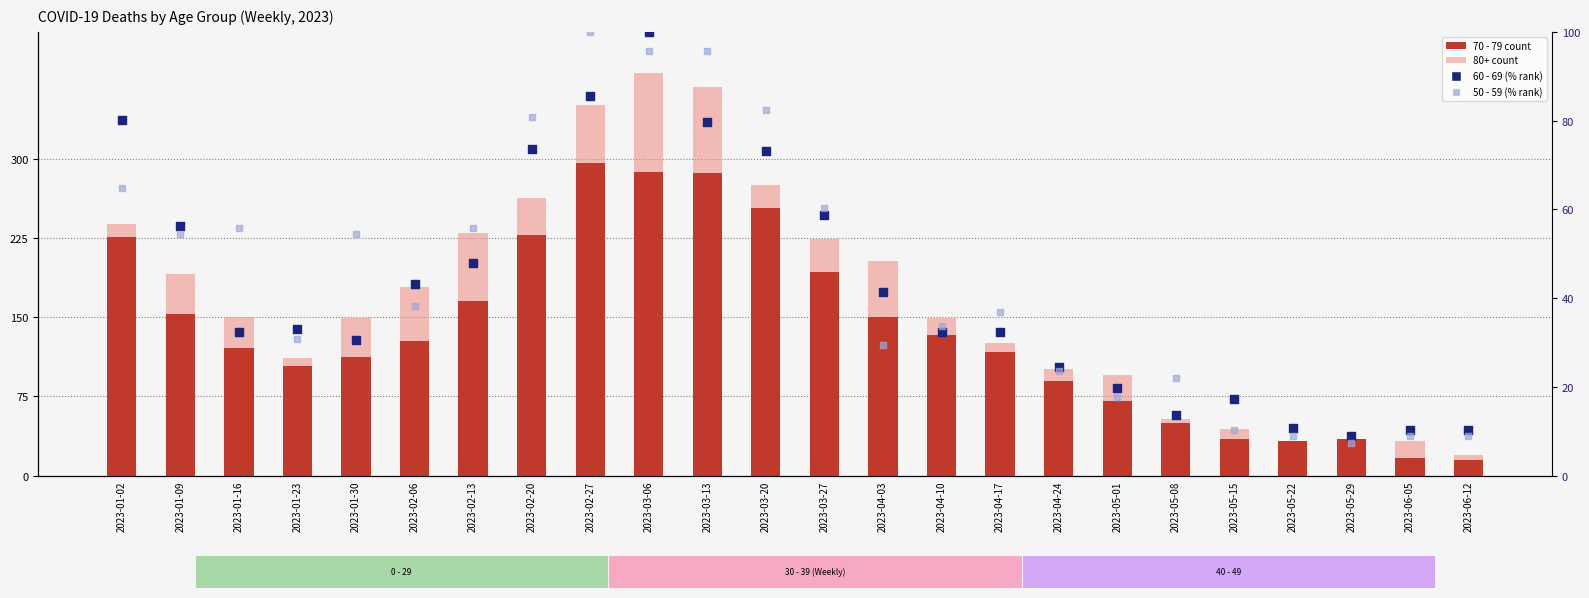

Which series has the largest Y range (max minus min)?

70 - 79